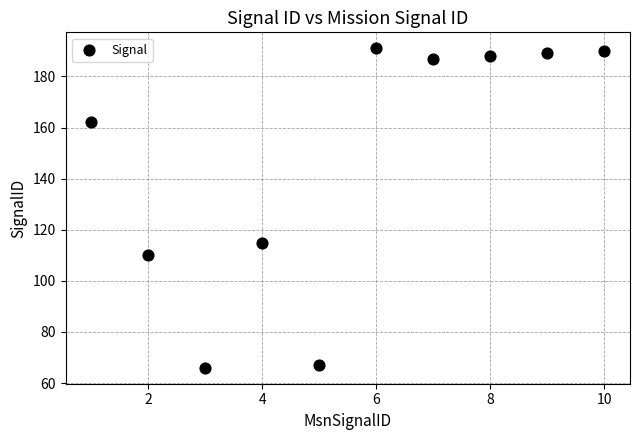

What Y value in the scatter plot is closest to 128?

115